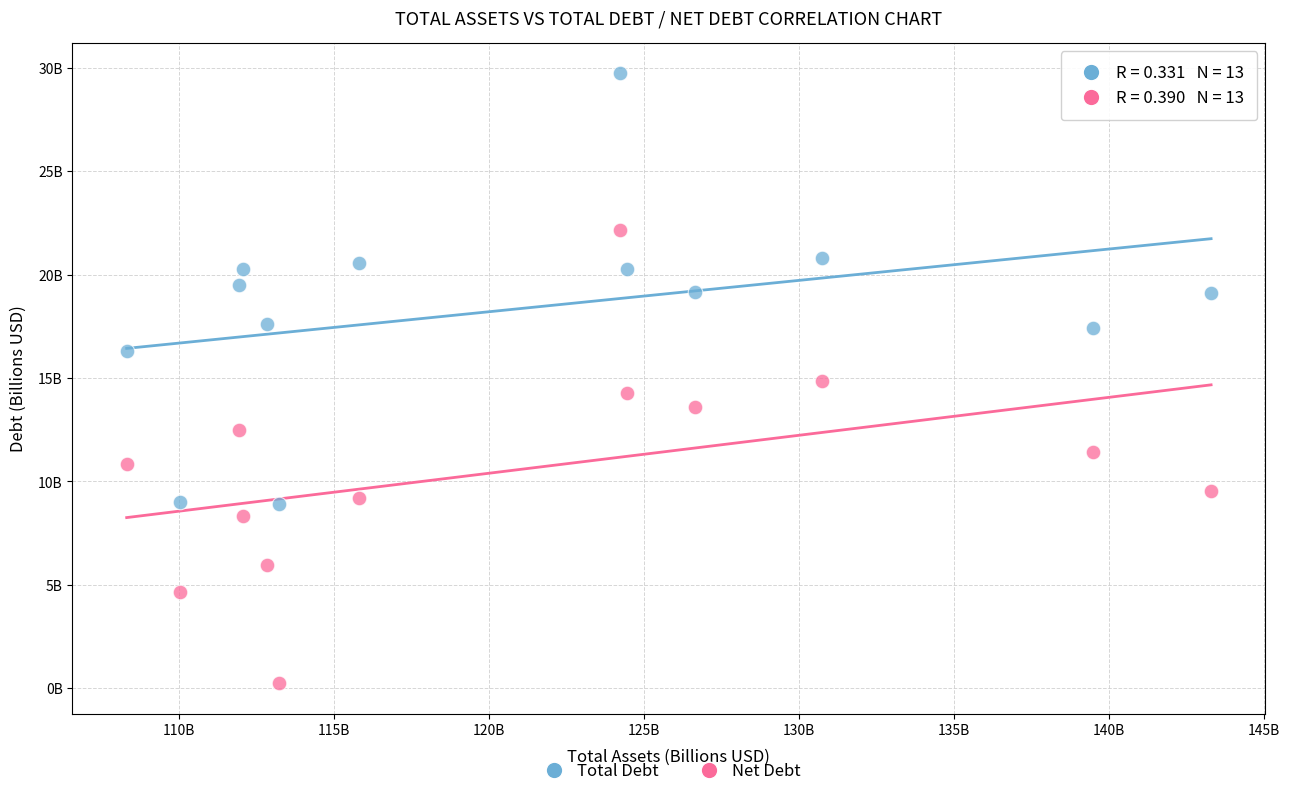

Which series contains the highest Y value?

Total Debt